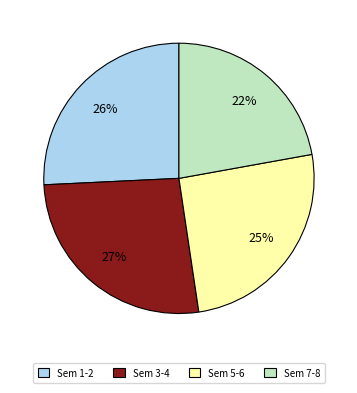

Is it true that Sem 5-6 is 25% of the pie?

True